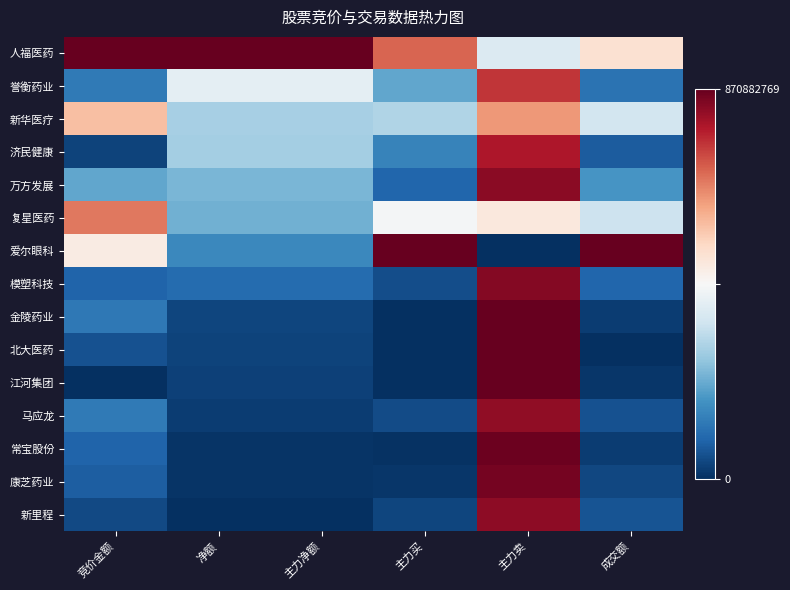

Which has a higher value, 主力买 or 竞价金额?

竞价金额